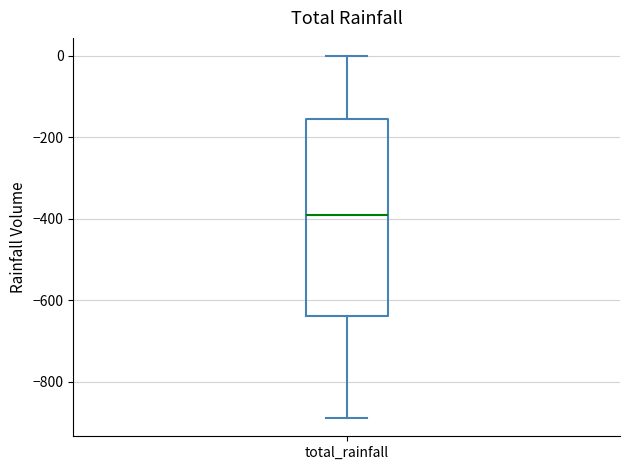

Read this box plot against the y-axis: the position of the median line, the range covered by the box, and the ends of both whiskers. The values are not printed on the chart, so give them approximately, as read against the axis.

median -380, box -640 to -160, whiskers -880 to 0